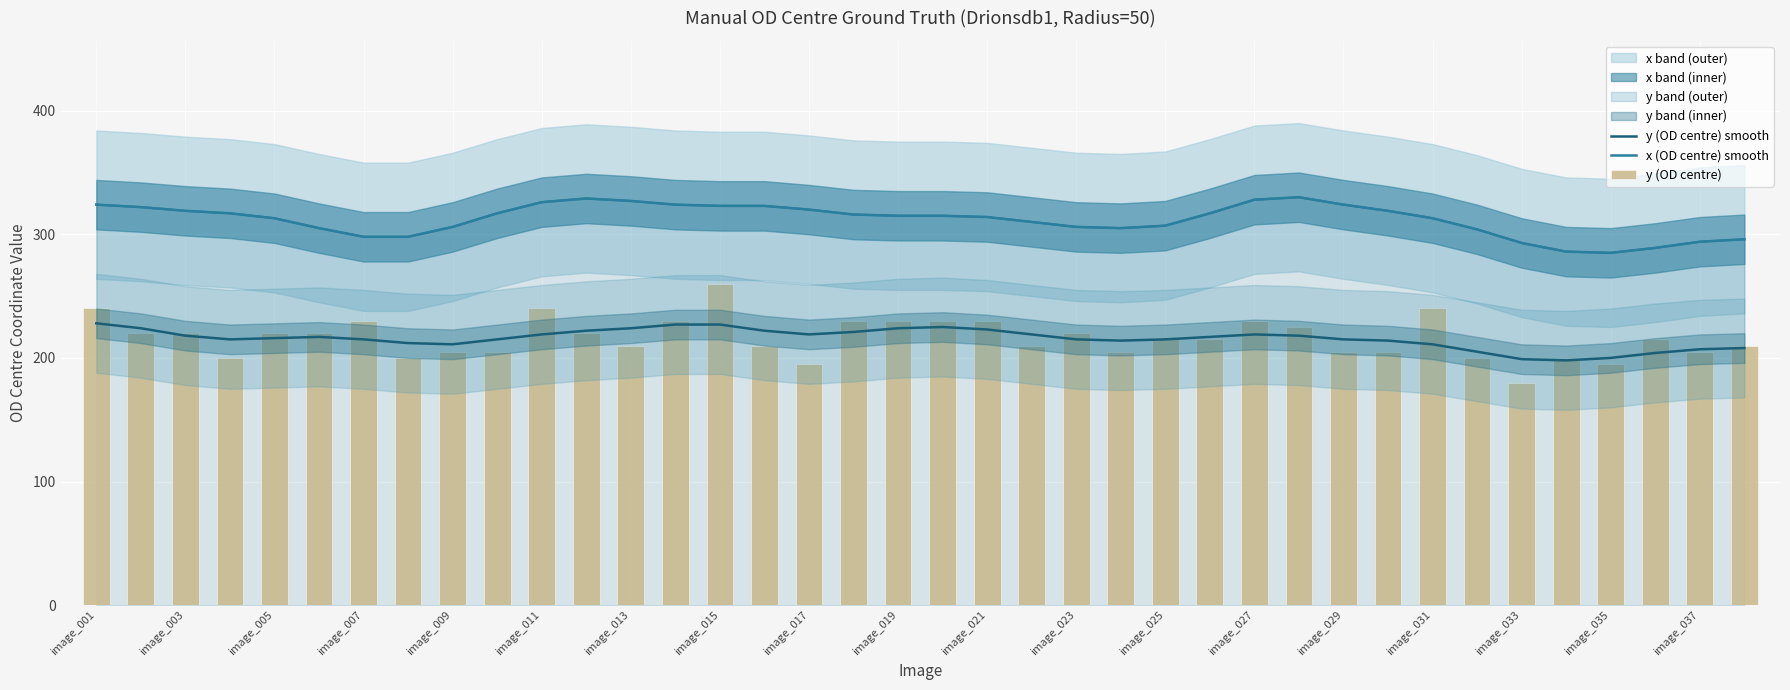

True or false: y (OD centre) smooth and x (OD centre) smooth cross at least once.

False